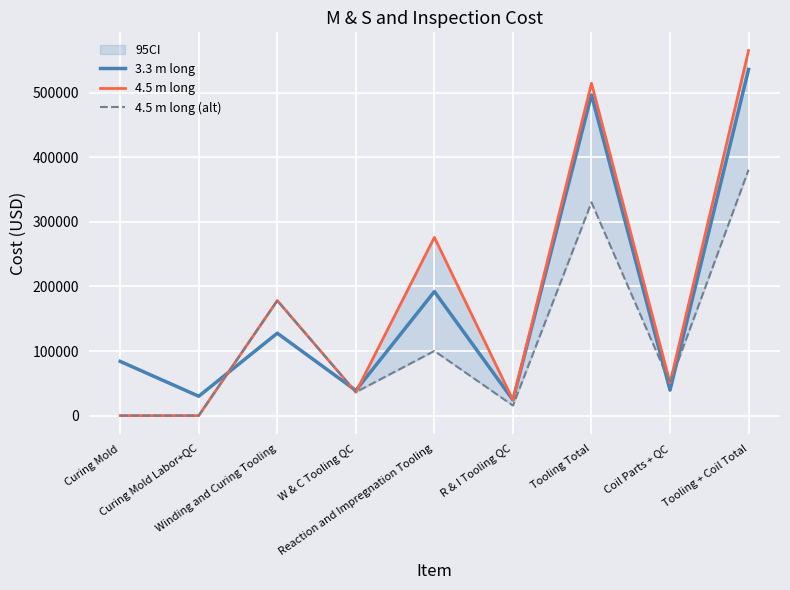

How many times do 4.5 m long and 3.3 m long cross each other?

3